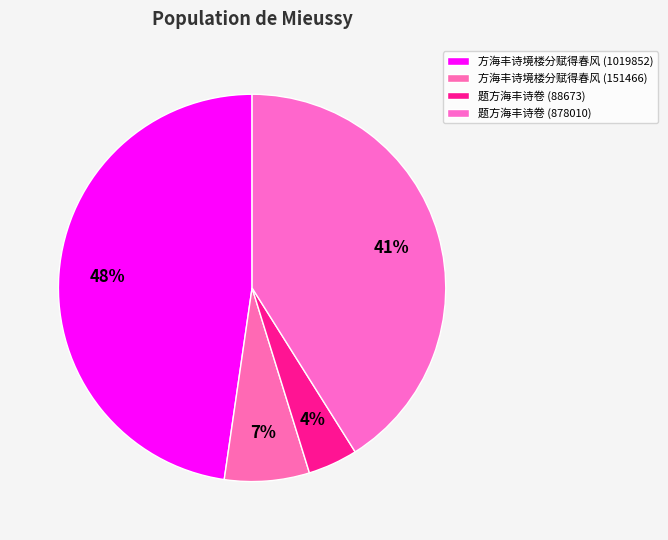

Approximately how many times larger is the value at 方海丰诗境楼分赋得春风 (151466) compared to 题方海丰诗卷 (878010)?

0.2